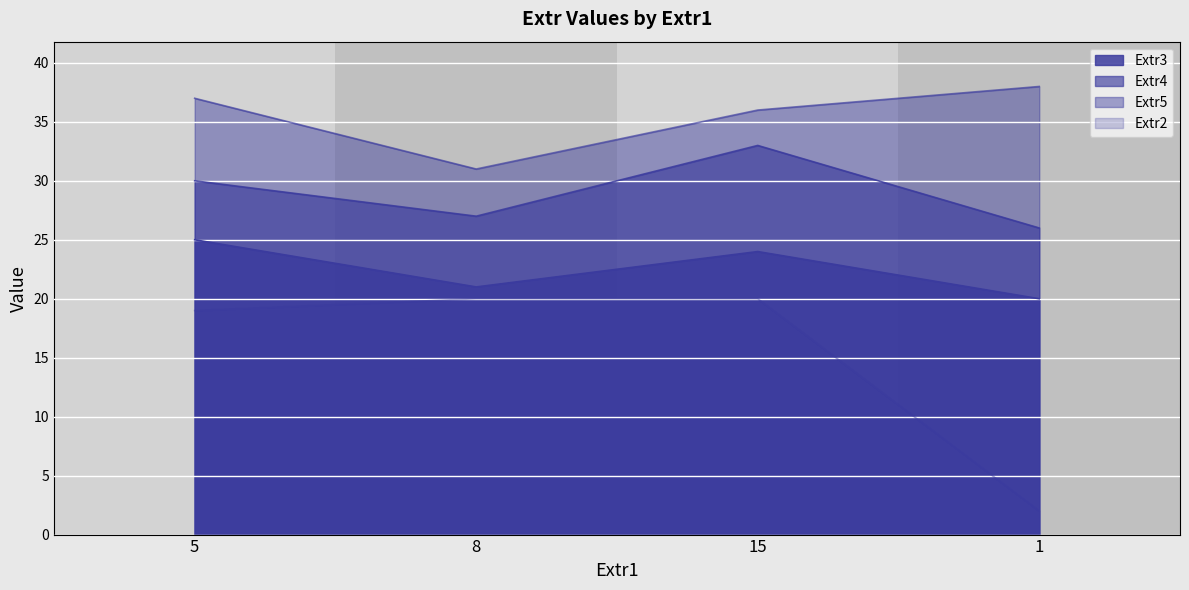

The value of Extr5 at 15 is 36. True or false?

True